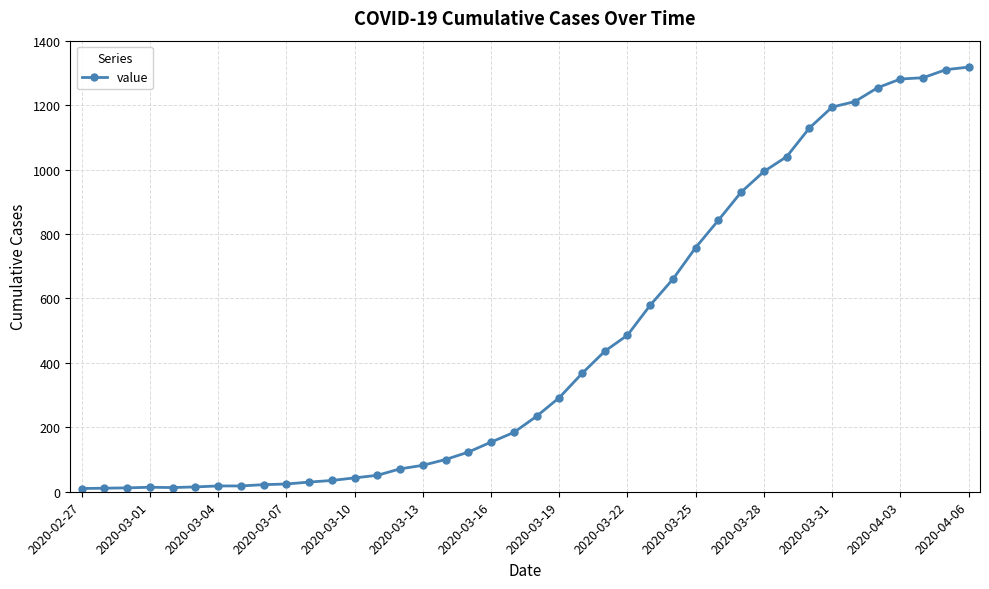

What is the difference between the second highest and second lowest values?

1299